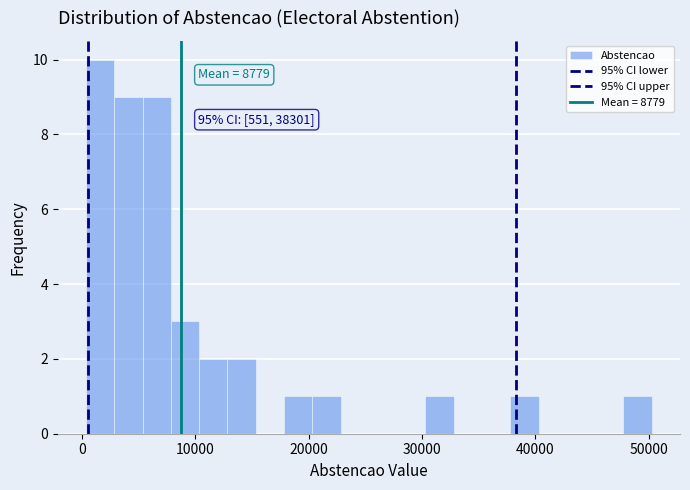

Around what value on the x-axis is the tallest bar? Give the approximate position of its centre, as read against the axis.

2000